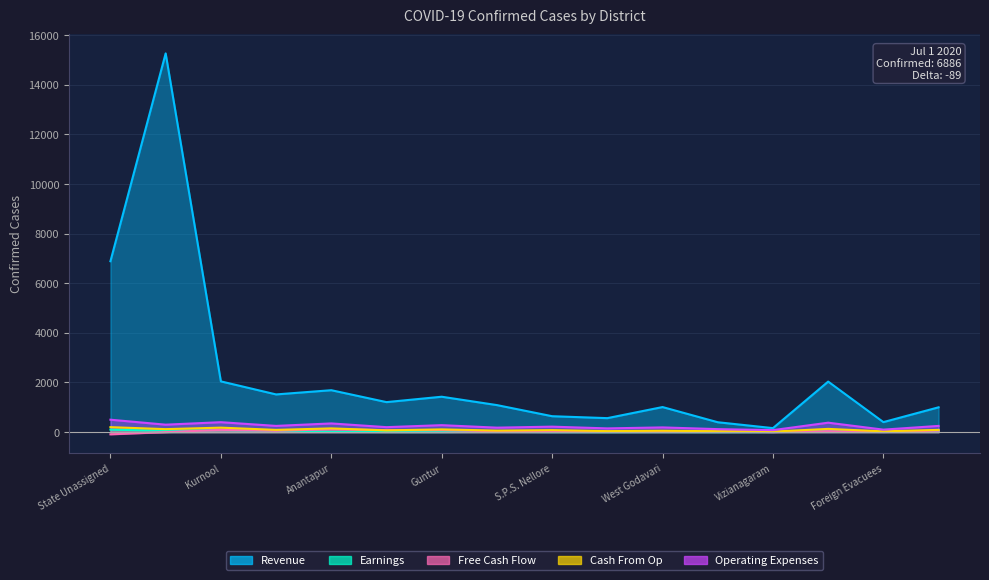

Reading left to right, extract all data points from this chart.

Revenue: State Unassigned=6886	South Andaman=15262	Kurnool=2045	Krishna=1519	Anantapur=1689	East Godavari=1209	Guntur=1426	Chittoor=1089	S.P.S. Nellore=641	Visakhapatnam=563	West Godavari=1010	Prakasam=398	Vizianagaram=161	Other State=2036	Foreign Evacuees=403	Y.S.R. Kadapa=1000
Earnings: State Unassigned=100	South Andaman=51	Kurnool=81	Krishna=48	Anantapur=10	East Godavari=4	Guntur=3	Chittoor=11	S.P.S. Nellore=2	Visakhapatnam=1	West Godavari=4	Prakasam=1	Vizianagaram=3	Other State=48	Foreign Evacuees=7	Y.S.R. Kadapa=60
Free Cash Flow: State Unassigned=-89	South Andaman=0	Kurnool=90	Krishna=52	Anantapur=118	East Godavari=80	Guntur=77	Chittoor=35	S.P.S. Nellore=33	Visakhapatnam=21	West Godavari=15	Prakasam=28	Vizianagaram=2	Other State=39	Foreign Evacuees=7	Y.S.R. Kadapa=60
Cash From Op: State Unassigned=200	South Andaman=120	Kurnool=180	Krishna=90	Anantapur=150	East Godavari=70	Guntur=110	Chittoor=60	S.P.S. Nellore=80	Visakhapatnam=40	West Godavari=55	Prakasam=35	Vizianagaram=20	Other State=130	Foreign Evacuees=30	Y.S.R. Kadapa=90
Operating Expenses: State Unassigned=500	South Andaman=300	Kurnool=400	Krishna=250	Anantapur=350	East Godavari=200	Guntur=280	Chittoor=180	S.P.S. Nellore=220	Visakhapatnam=150	West Godavari=190	Prakasam=120	Vizianagaram=80	Other State=380	Foreign Evacuees=100	Y.S.R. Kadapa=250